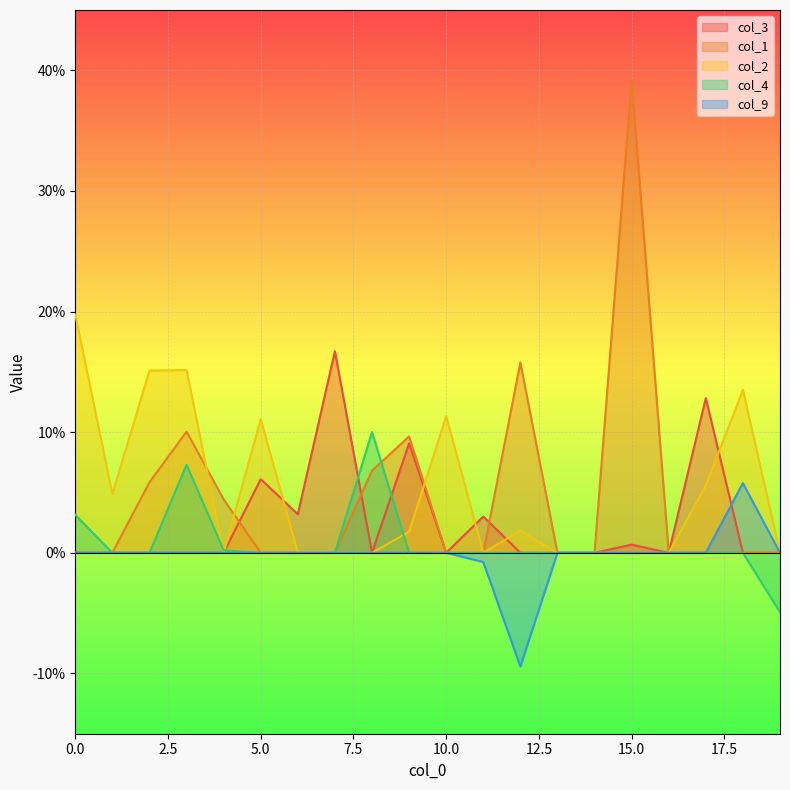

At which category does col_2 reach its first local peak?

3